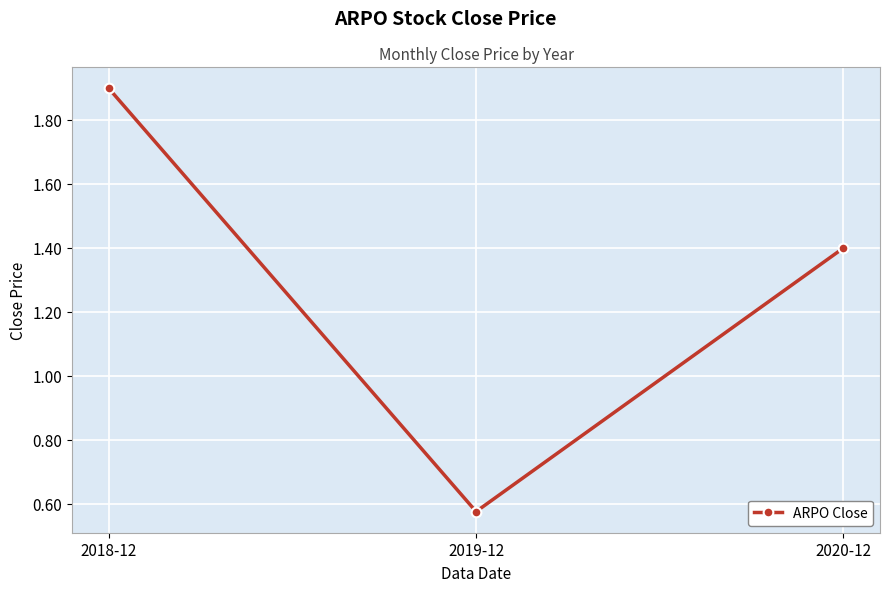

What is the greatest value displayed?

1.9